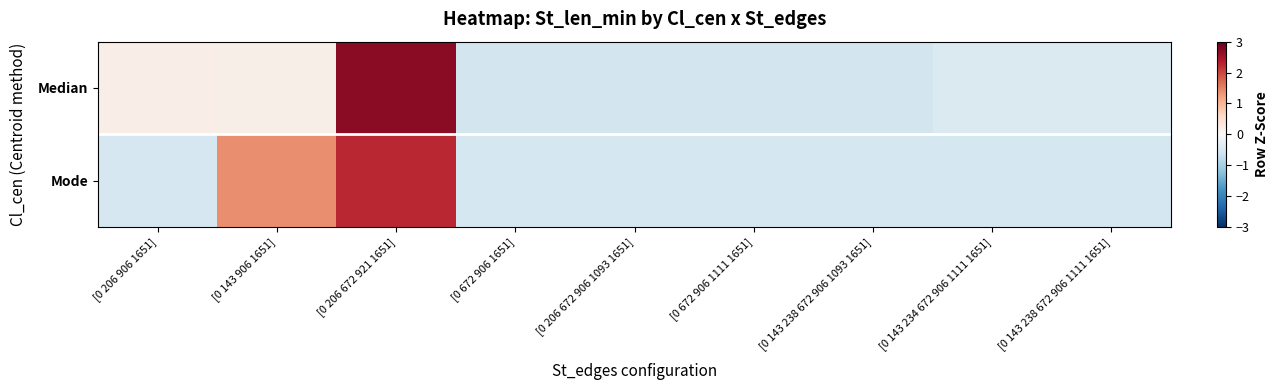

Count the number of data series in this chart.

2